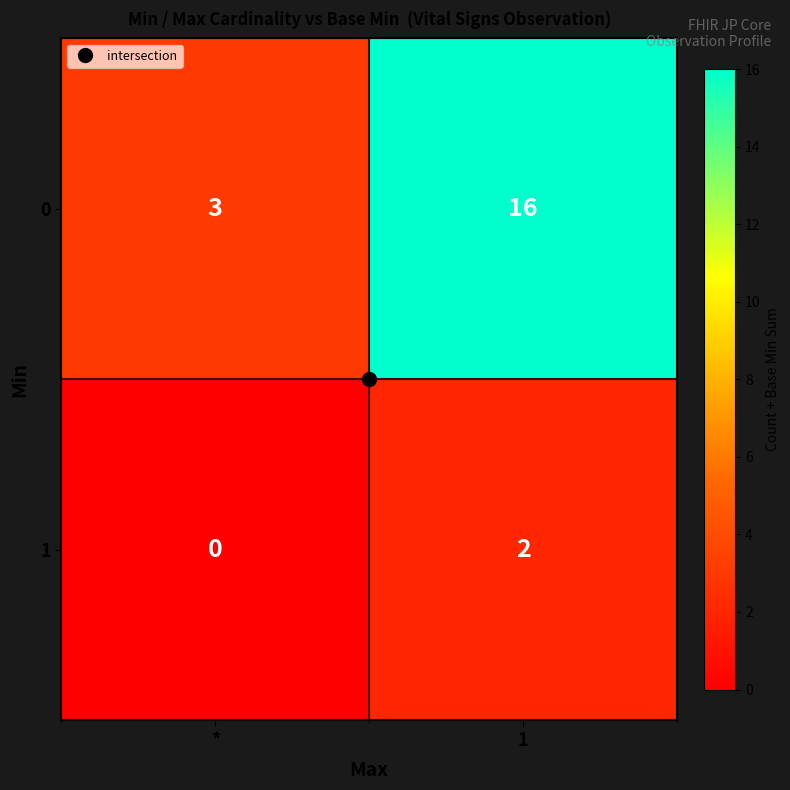

How many distinct data groups are displayed?

2